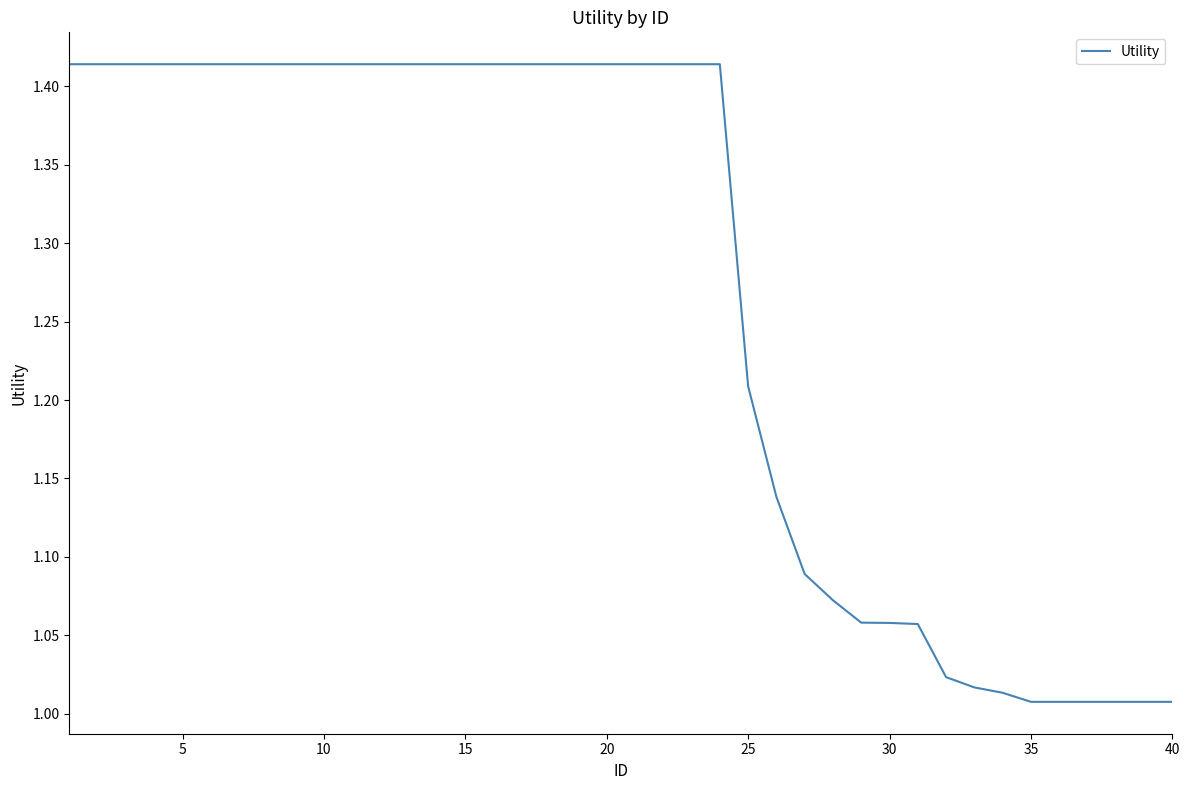

Does the chart display data point markers on the line(s)?

No